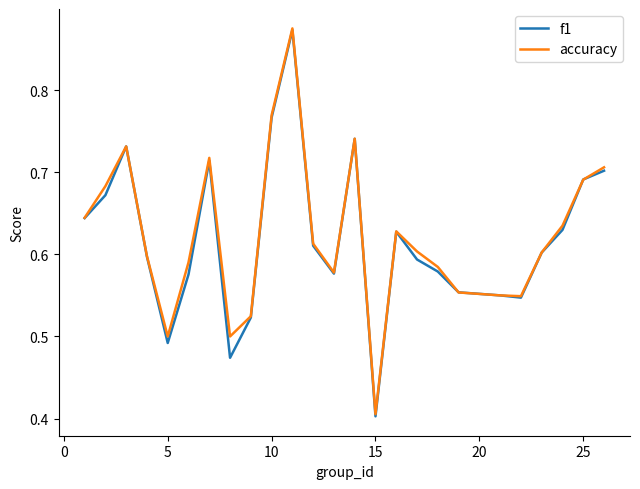

Which series has the largest range (max minus min)?

f1